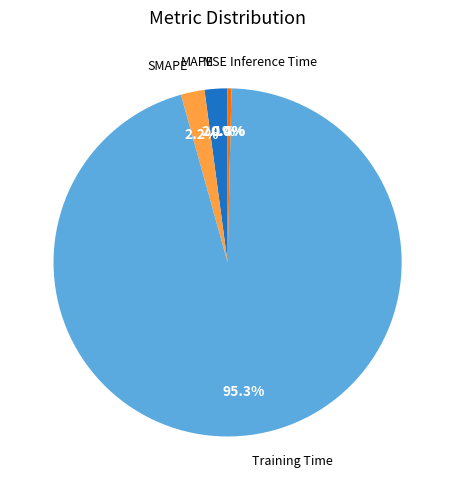

Which category has the biggest portion of the pie?

Training Time